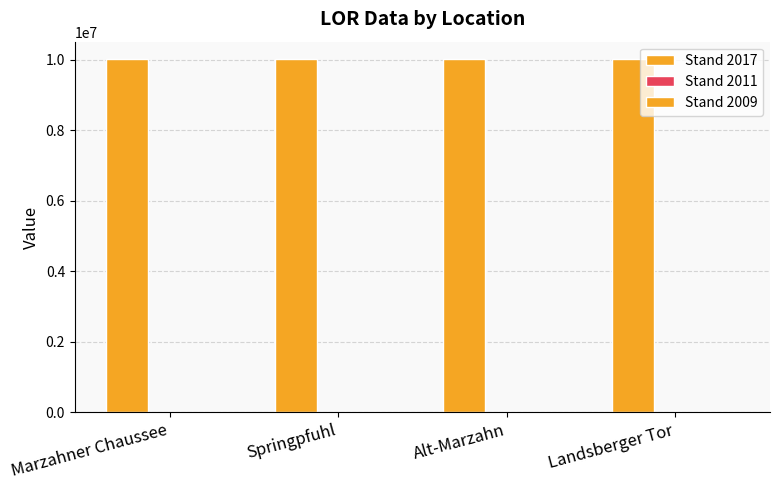

Which series has the largest total across all categories?

Stand 2017